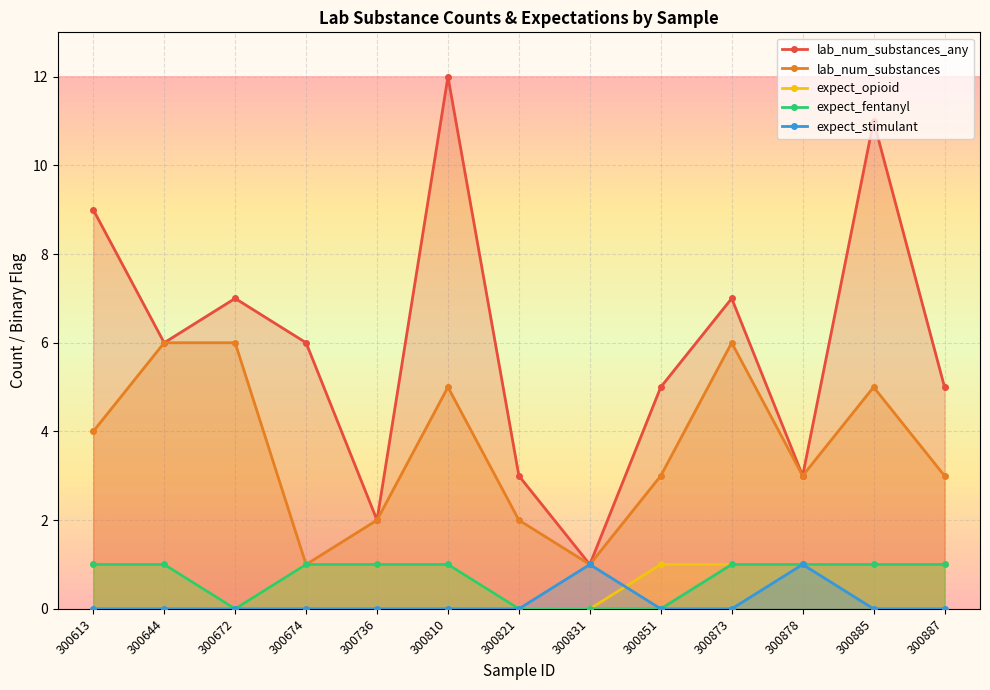

What is the value of the lab_num_substances_any point at the 11th from the left?

3